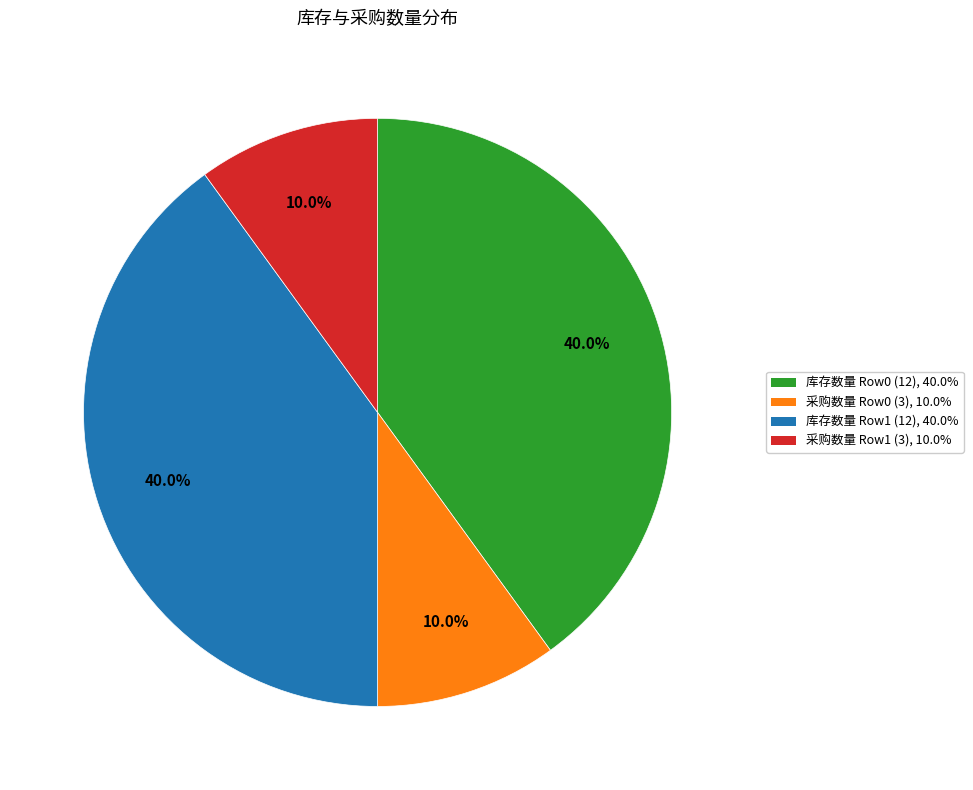

Does any single category account for the majority?

No